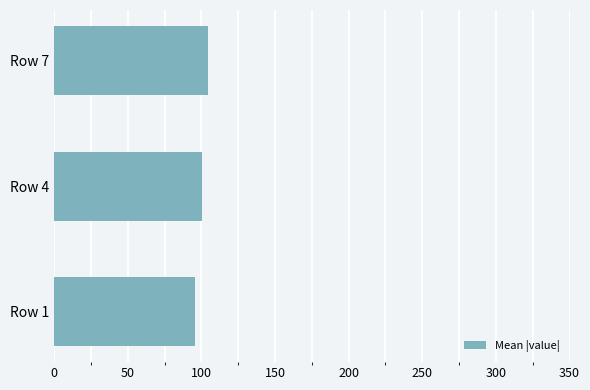

Rank the categories by value from highest to lowest.

Row 7, Row 4, Row 1